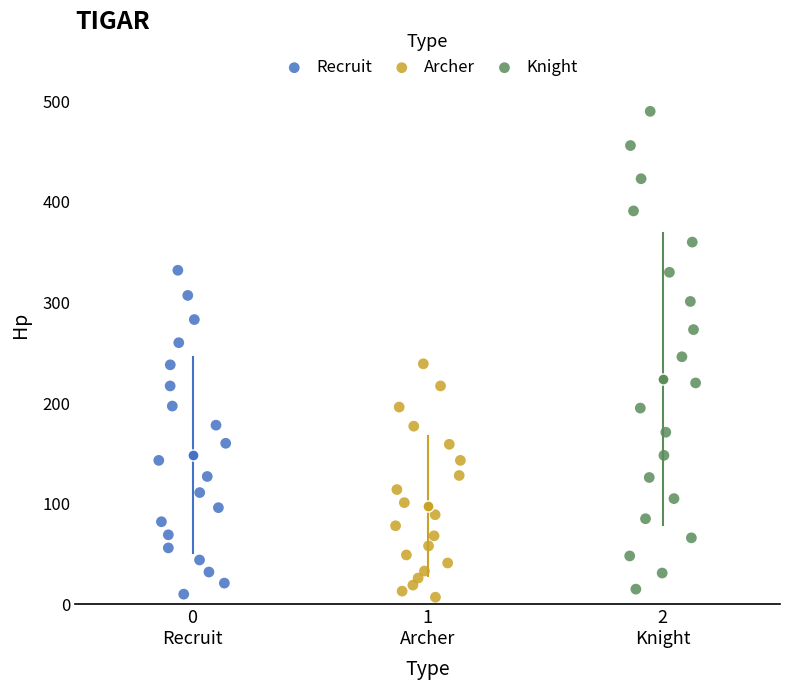

Which series has the widest spread of Y values?

Knight